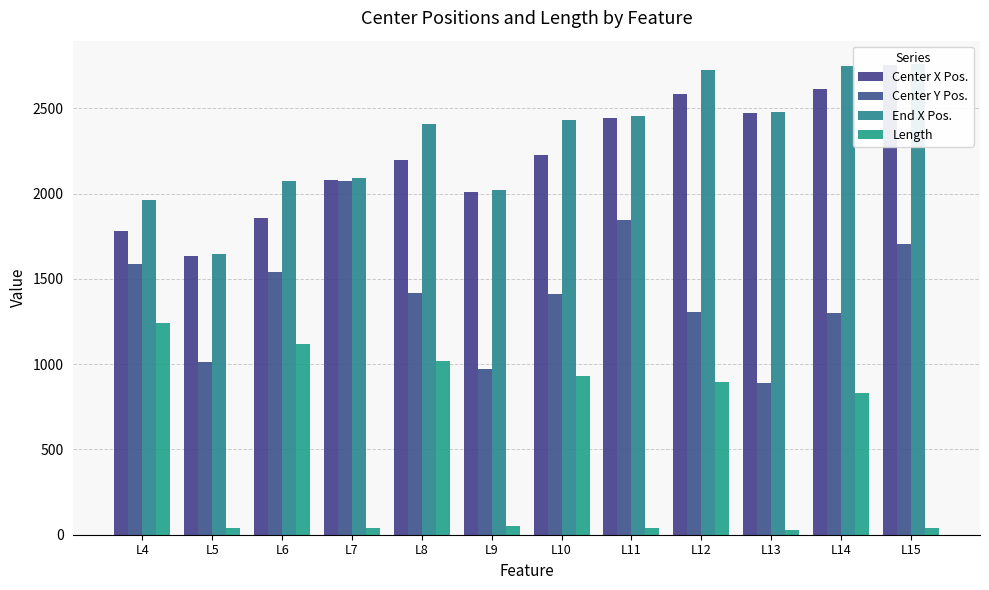

What is the sum of all Center X Pos. values?

26665.9